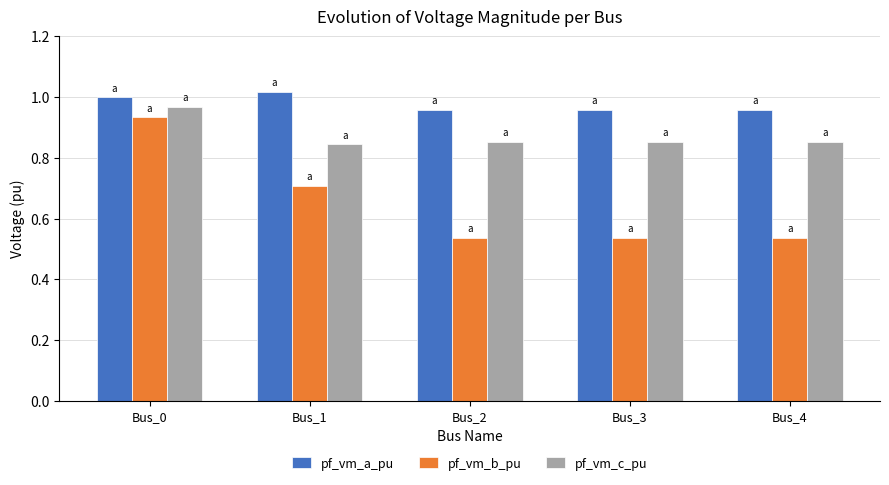

Between Bus_1 and Bus_4, which series saw the biggest shift?

pf_vm_b_pu